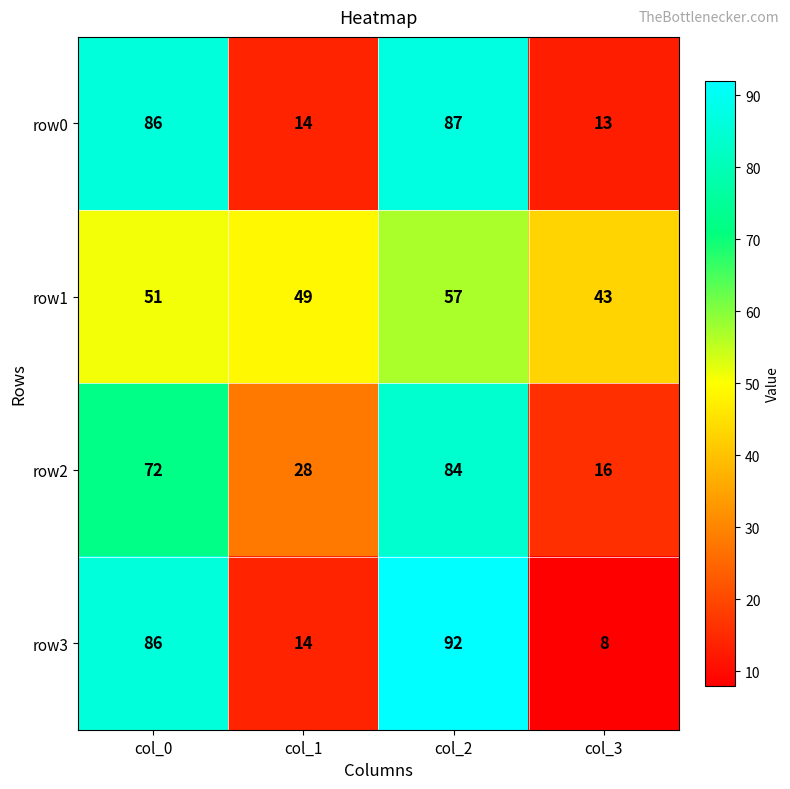

Between col_1 and col_2, which series saw the biggest shift?

row3